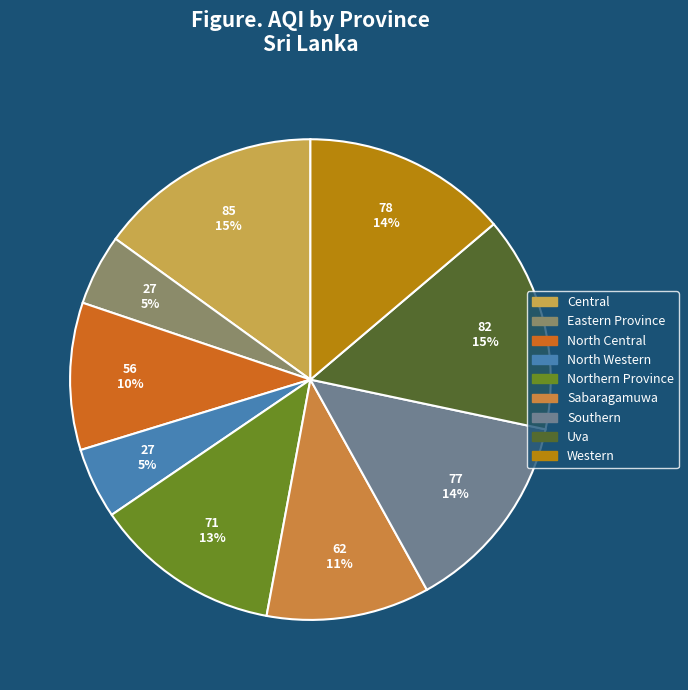

To the nearest percent, what portion does Central represent?

15%